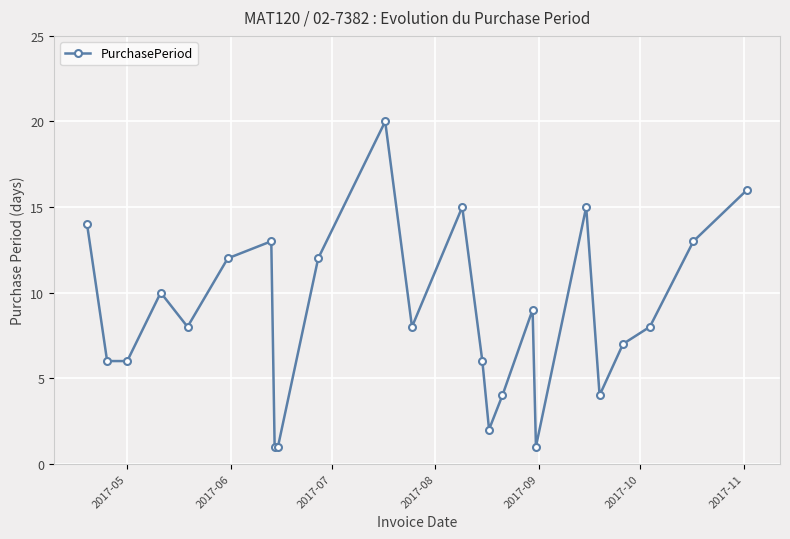

Count the number of data series in this chart.

1